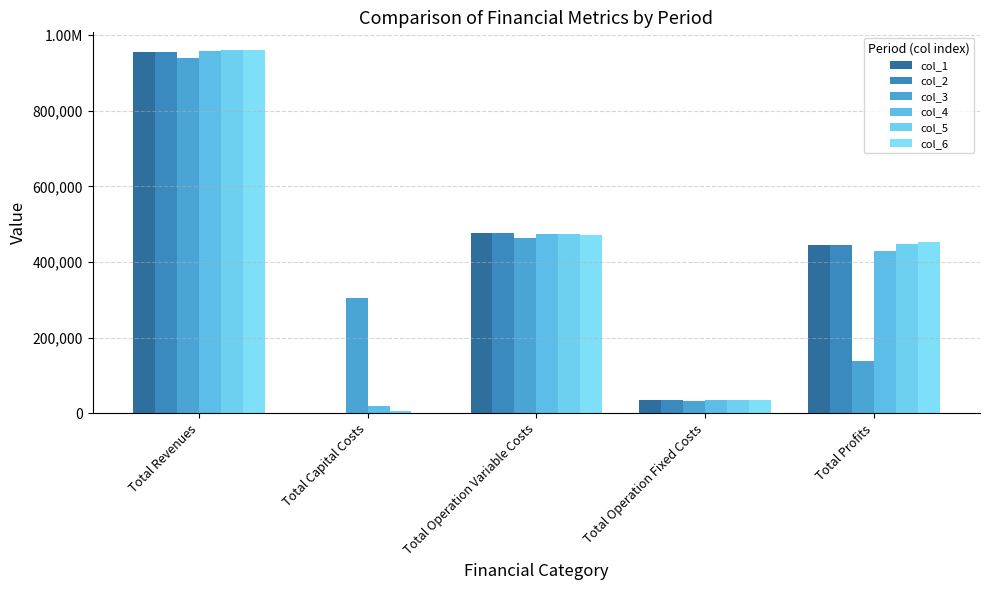

At which label does col_5 first exceed 447171?

Total Revenues